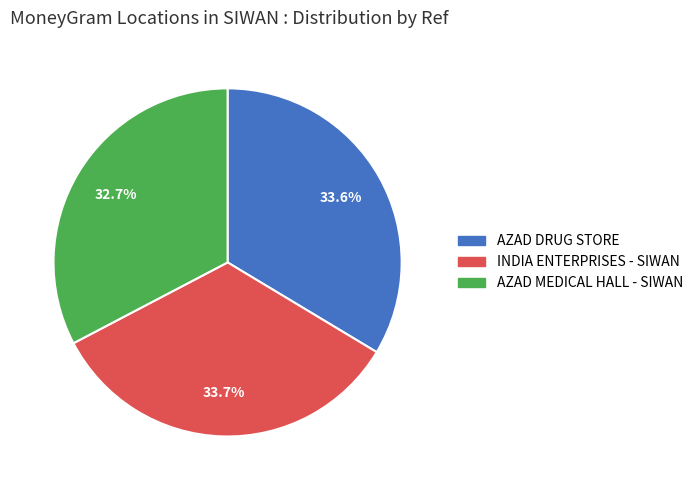

To the nearest percent, what is the average slice percentage?

33%